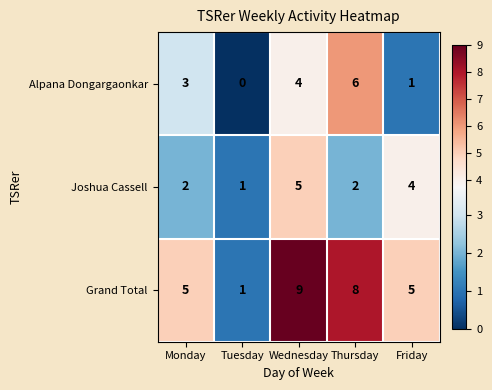

The Grand Total series shows 9 at Monday. True or false?

False